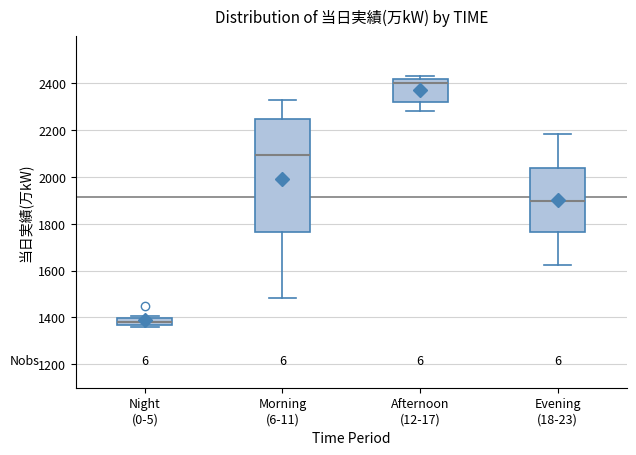

Which box's median line is the lowest?

Night (0-5)